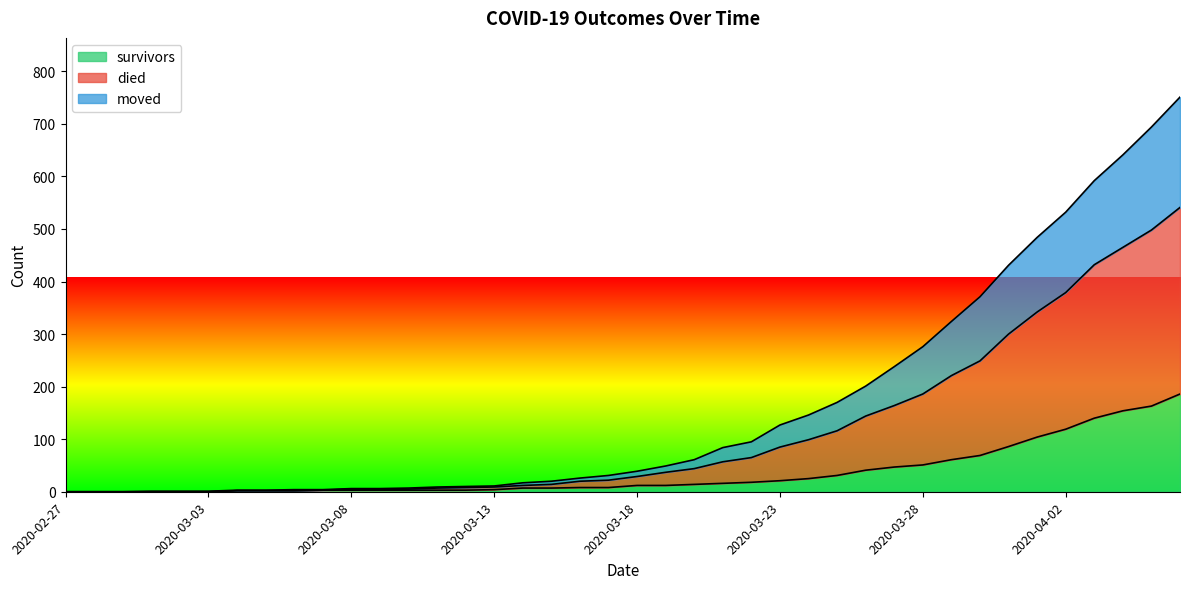

What is the maximum value shown in the chart?

751